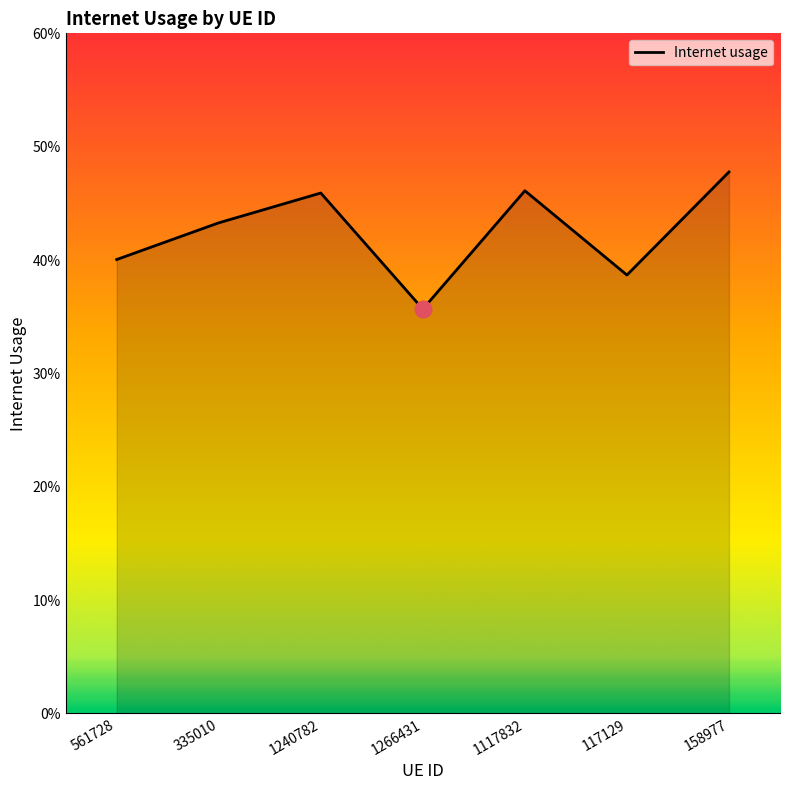

Does the chart display data point markers on the line(s)?

No